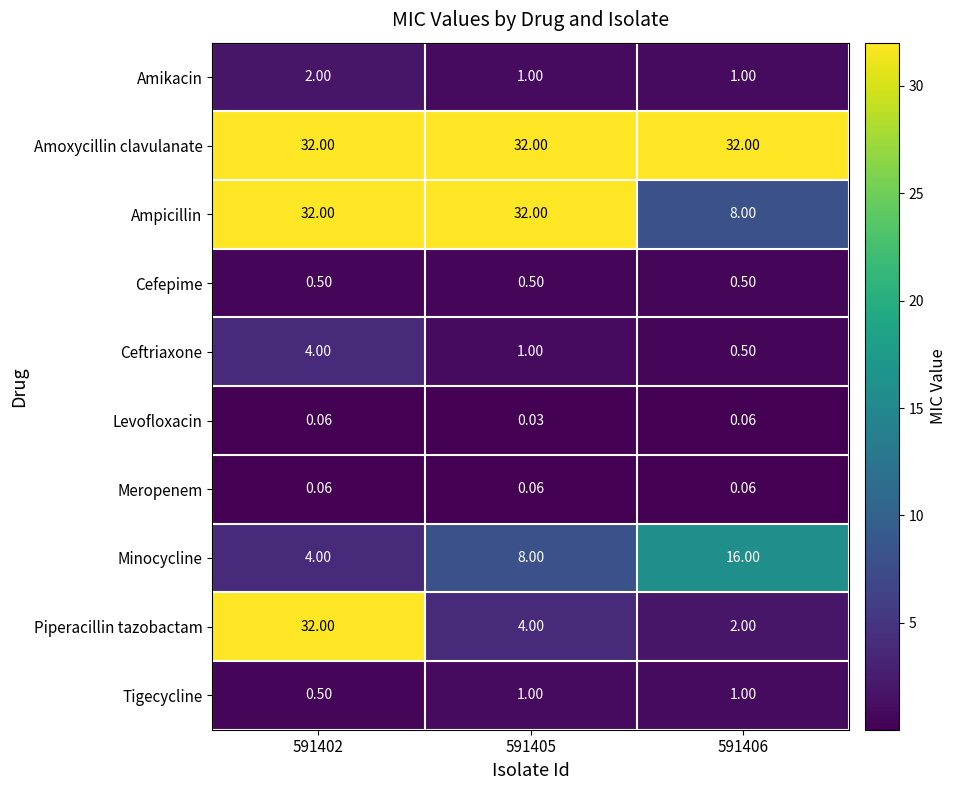

Which series has the widest spread of values?

Piperacillin tazobactam